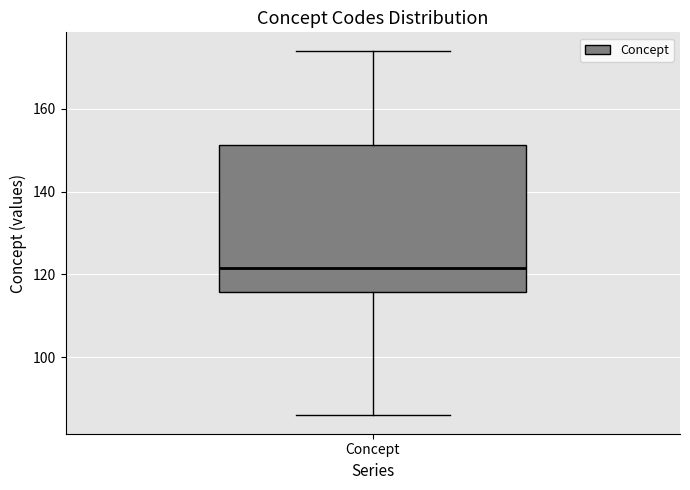

Read this box plot against the y-axis: the position of the median line, the range covered by the box, and the ends of both whiskers. The values are not printed on the chart, so give them approximately, as read against the axis.

median 122, box 116 to 152, whiskers 86 to 174